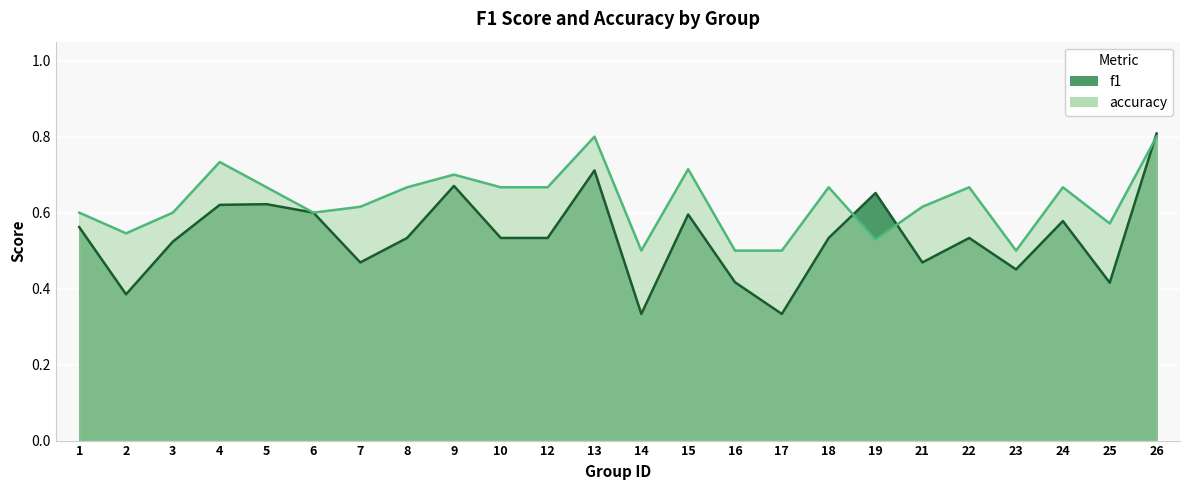

Where is the first local maximum for accuracy?

4